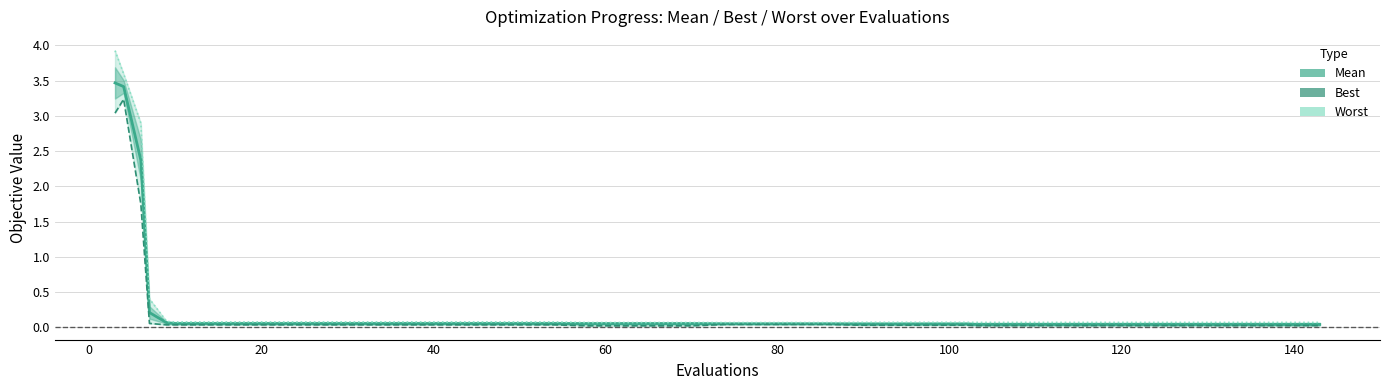

Which series has the widest spread of values?

worst